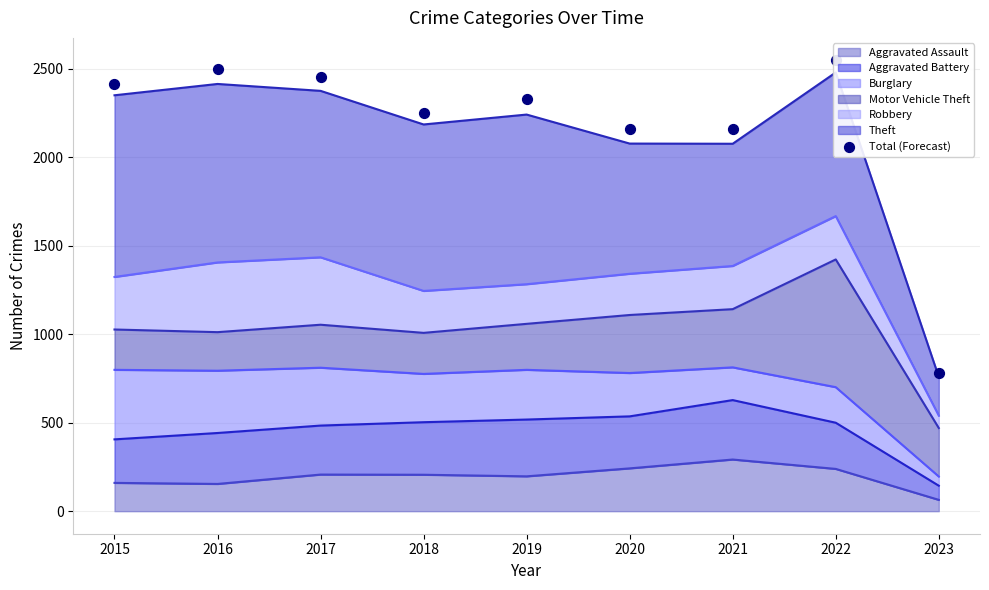

What is the change in value from 2017 to 2019?

-128